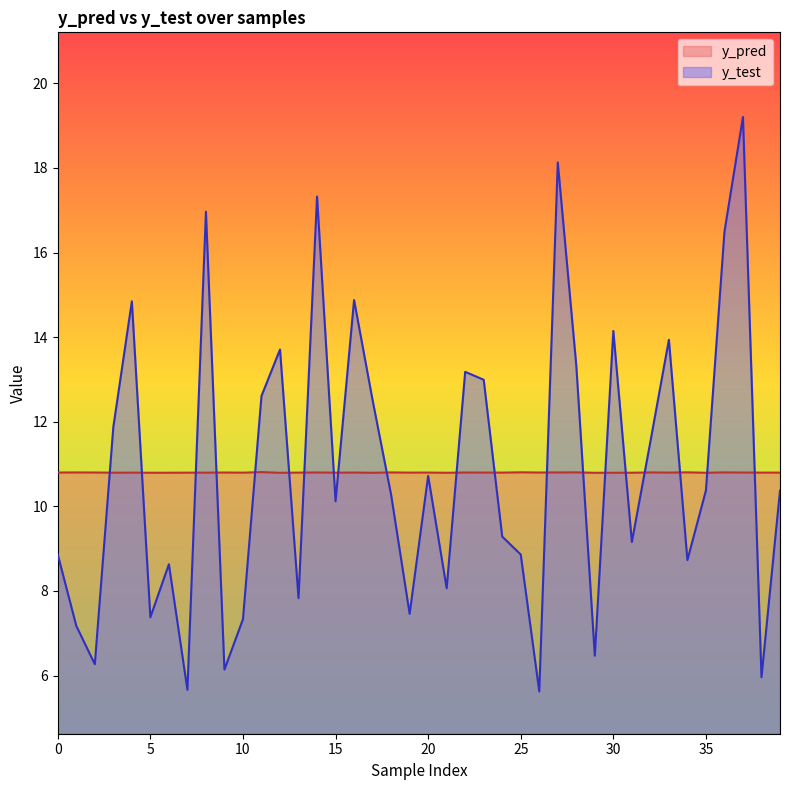

Is the value of y_test at 5 greater than the value of y_pred at 14?

No